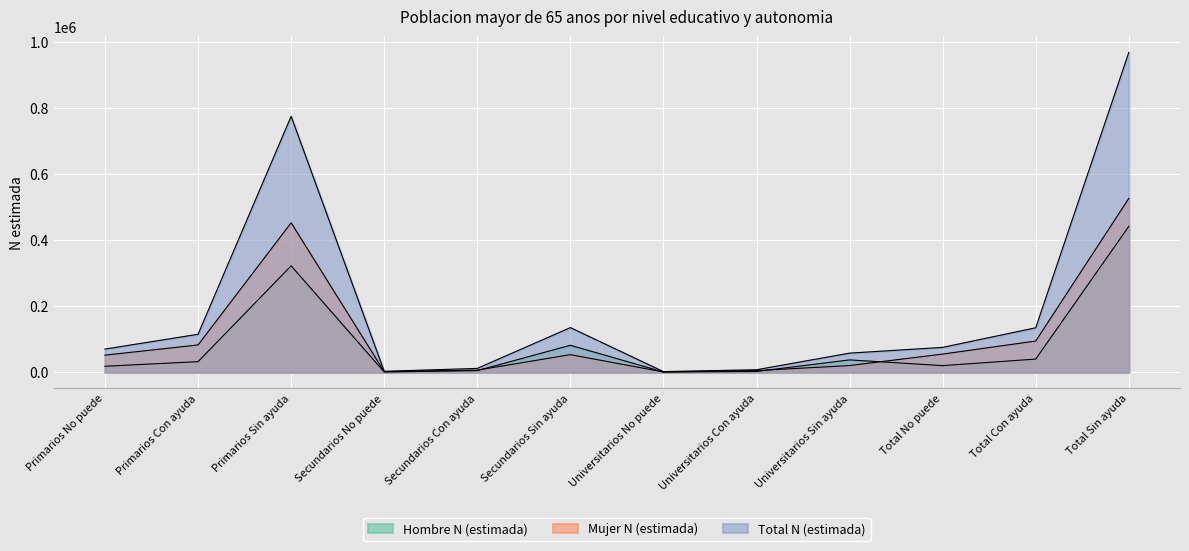

Does the chart display data point markers on the line(s)?

No